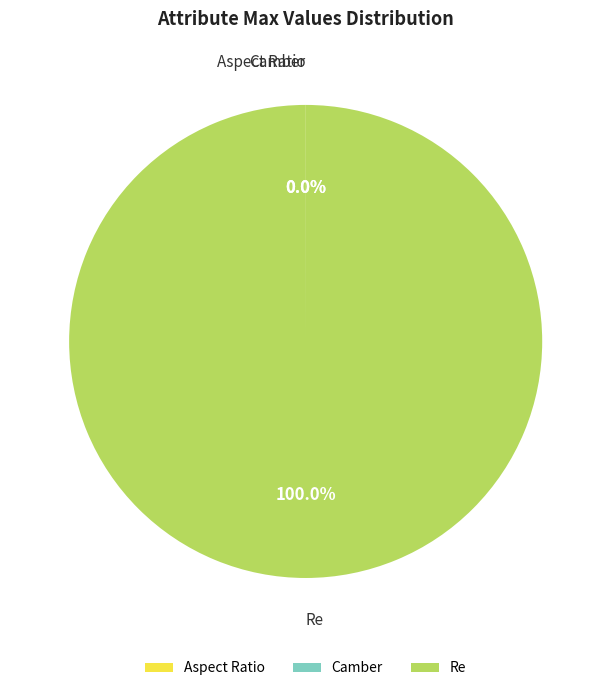

What is the largest slice in the pie chart?

Re